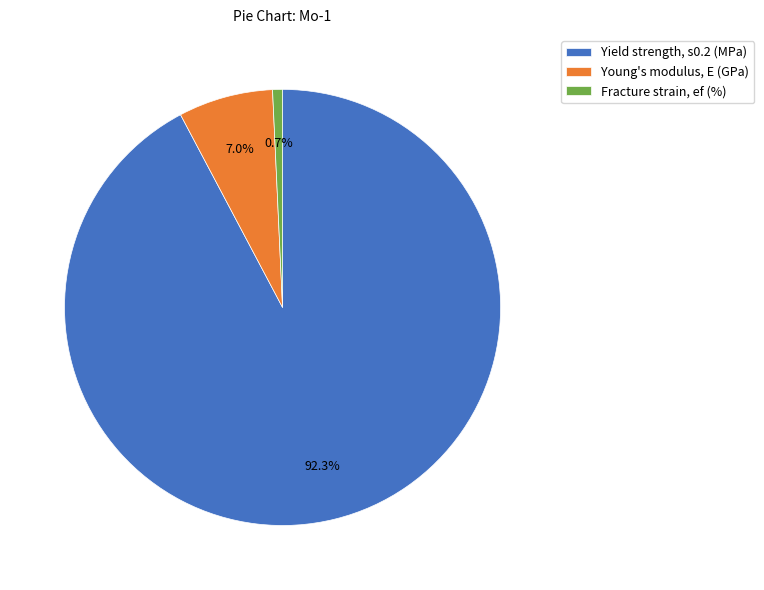

Does Yield strength, s0.2 (MPa) account for over 50% of the chart?

Yes